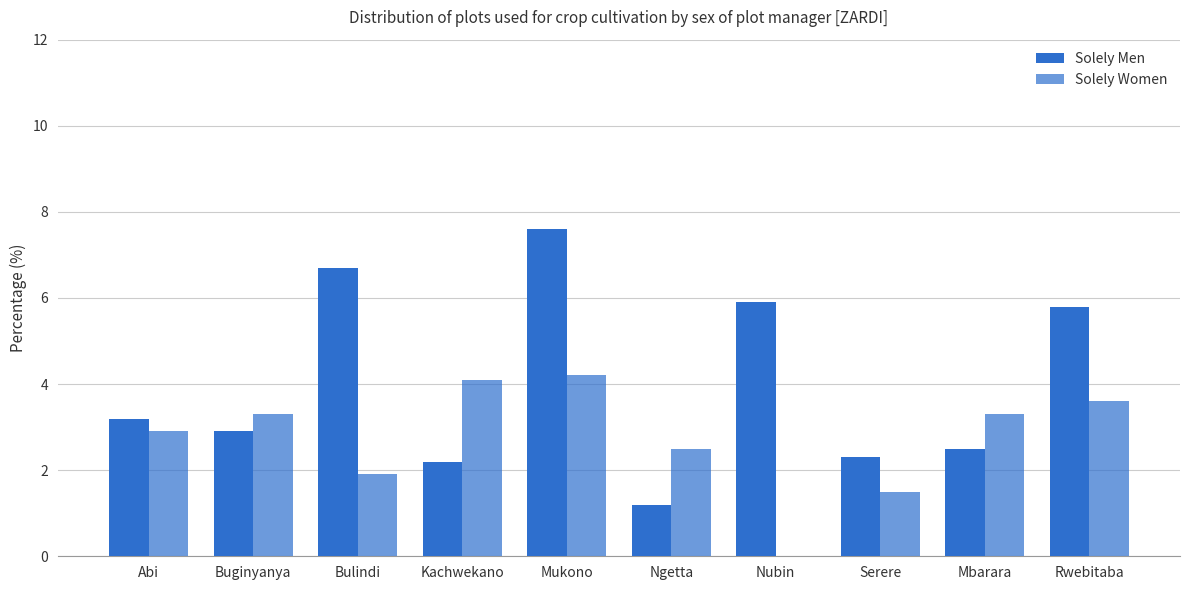

Which label corresponds to the largest value in the chart?

Mukono